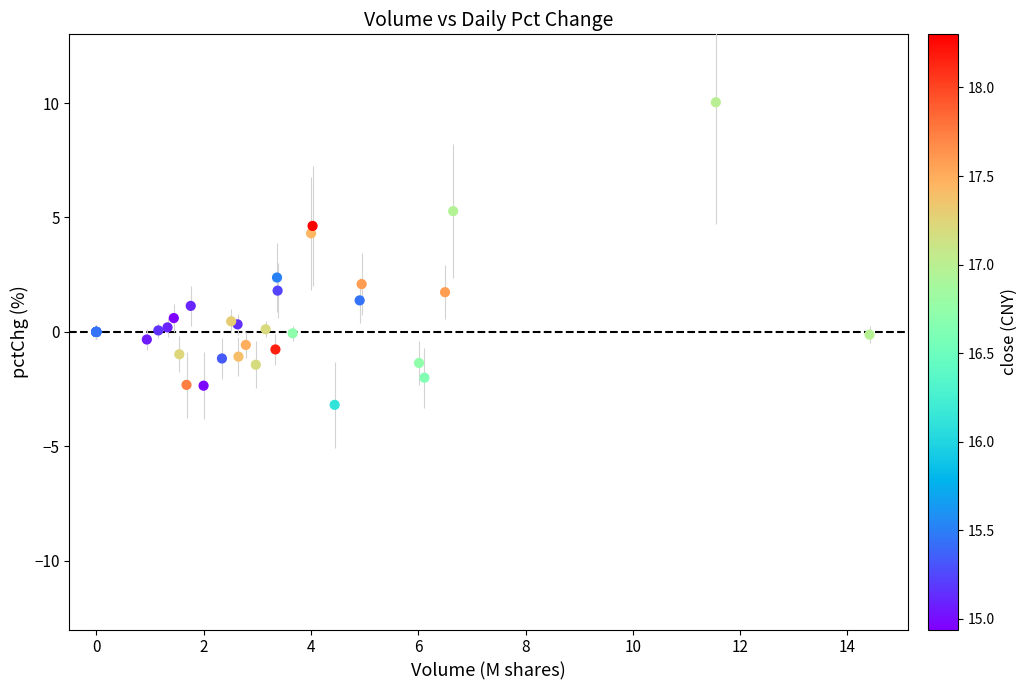

What Y value in the scatter plot is closest to 3?

2.4